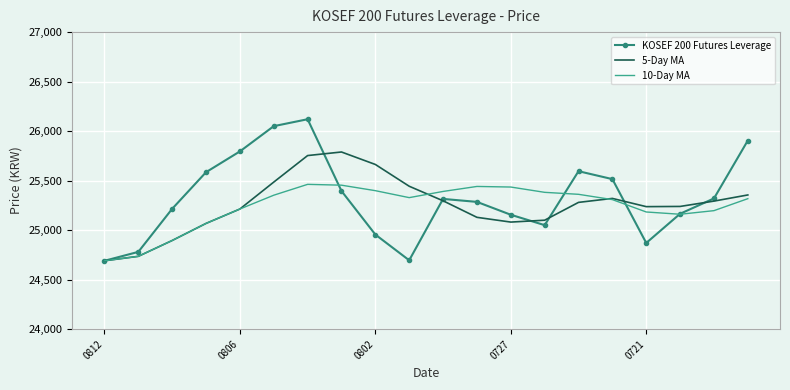

Which series has the largest range (max minus min)?

KOSEF 200 Futures Leverage